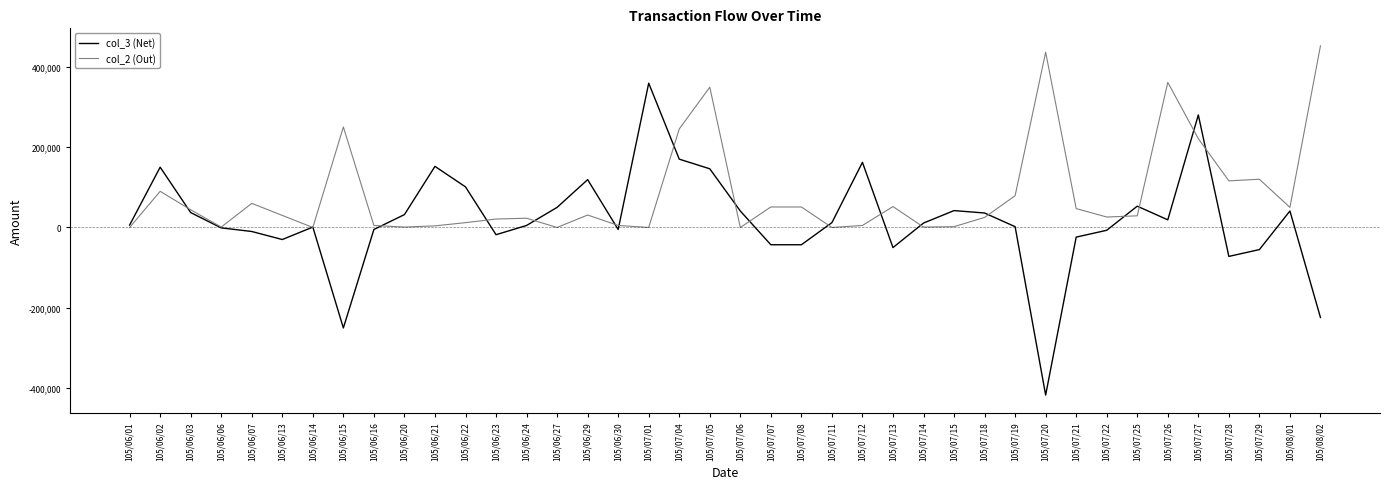

At 105/07/28, list the series in order from largest to smallest.

col_2 (Out), col_3 (Net)